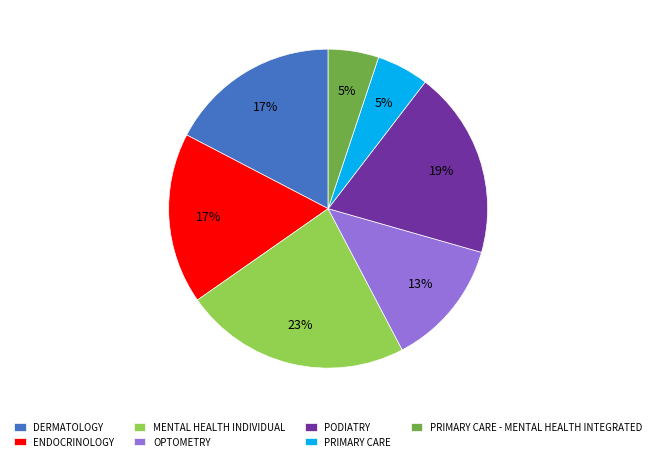

Which has a higher value, PRIMARY CARE or OPTOMETRY?

OPTOMETRY